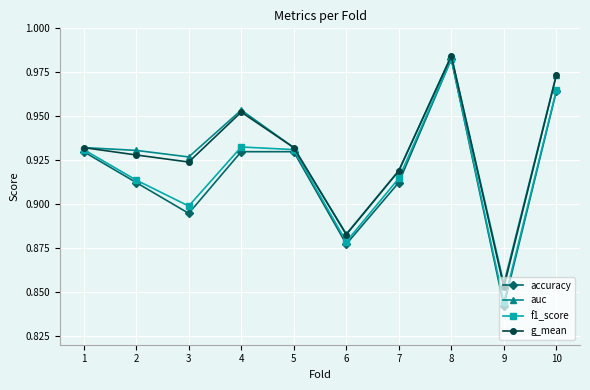

At which category is the sum across all series the highest?

8